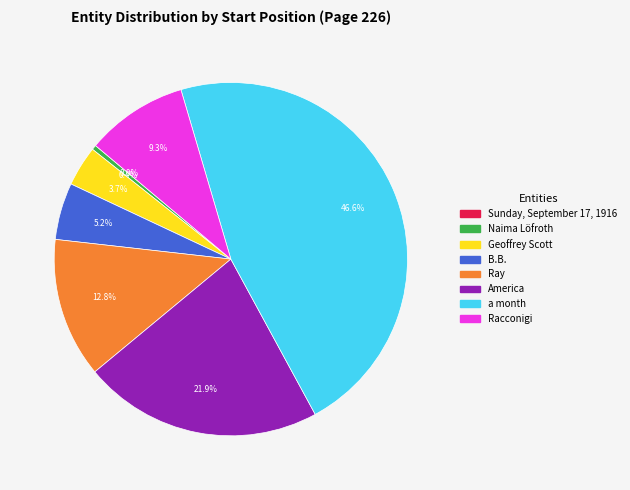

Is it true that DATE is 0% of the pie?

True